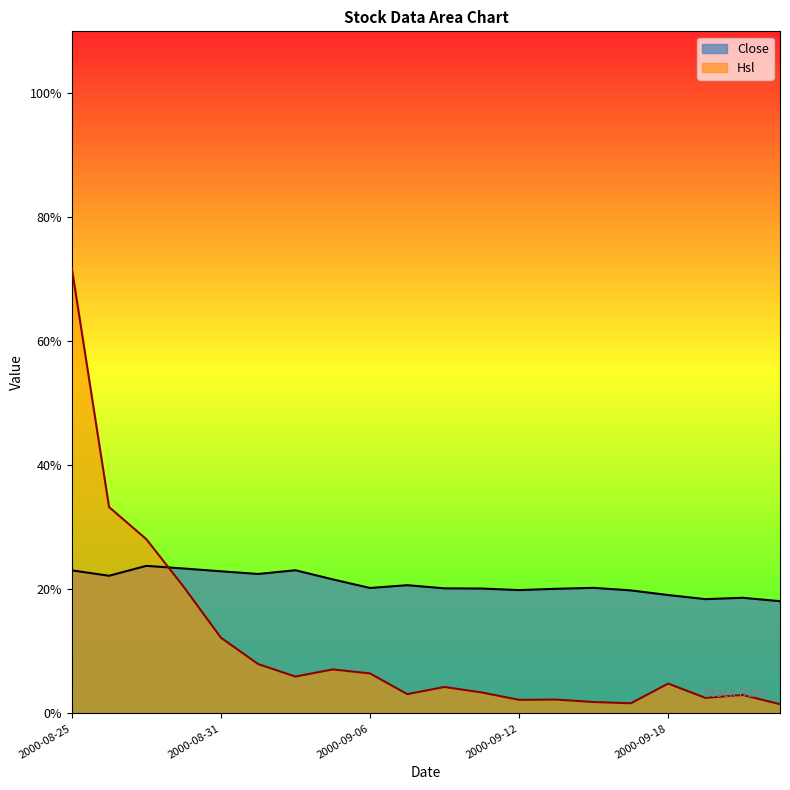

At which category does the chart reach its peak across all series?

2000-08-25